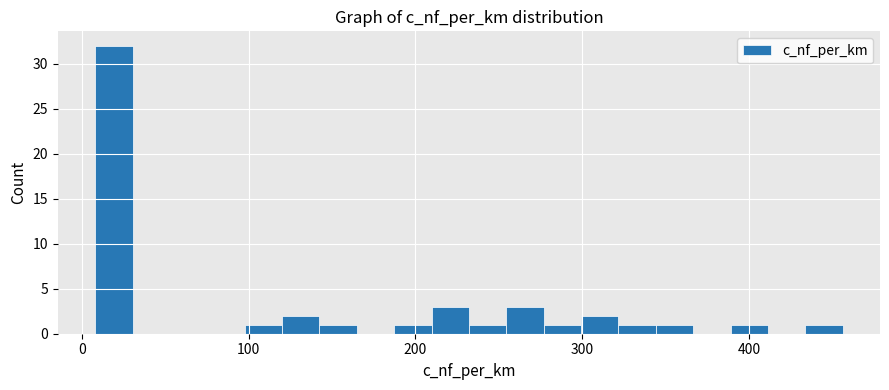

Around what value on the x-axis is the tallest bar? Give the approximate position of its centre, as read against the axis.

20